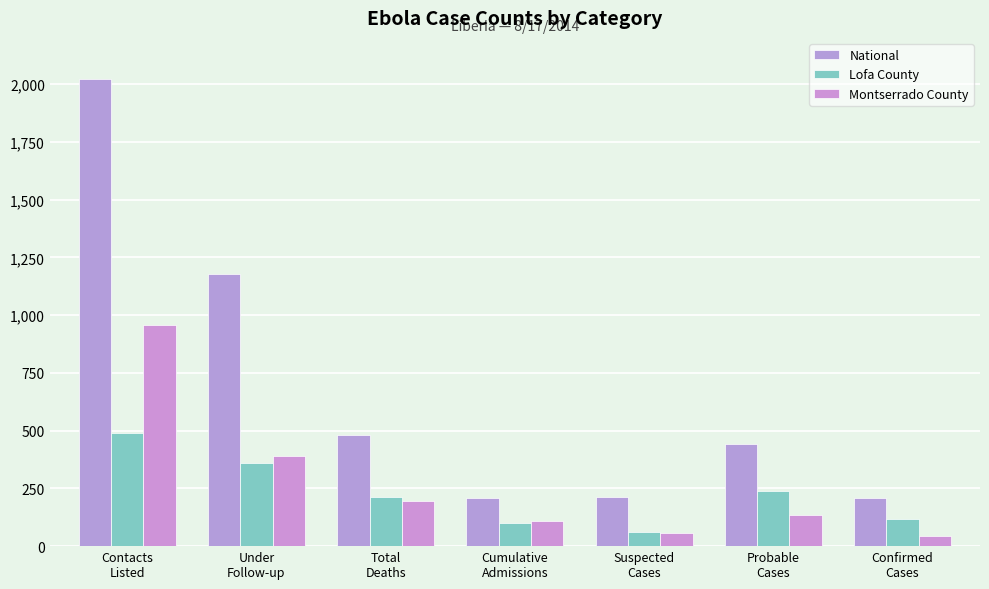

Is it true that Montserrado County equals 134 at Probable
Cases?

True